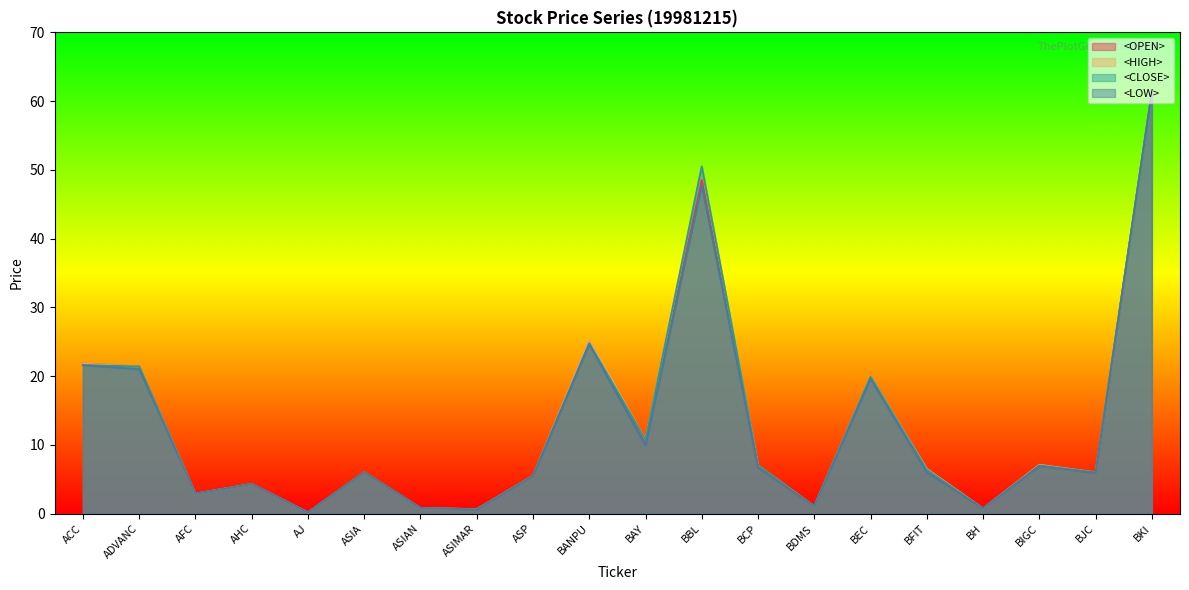

Reading left to right, list all the values displayed in this chart.

<OPEN>: 21.8	21.4	2.9	4.3	0.2	6.0	0.8	0.6	5.5	25.1	10.2	48.5	6.7	1.1	20.0	6.5	0.7	7.1	5.9	61.3
<HIGH>: 21.8	21.4	2.9	4.3	0.2	6.0	0.8	0.6	5.5	25.2	10.8	50.5	7.0	1.1	20.0	6.5	0.7	7.1	6.0	61.3
<CLOSE>: 21.6	21.4	2.9	4.3	0.2	6.0	0.8	0.6	5.5	24.8	10.8	50.5	7.0	1.1	19.9	6.4	0.7	7.0	6.0	61.3
<LOW>: 21.6	21.0	2.9	4.3	0.2	6.0	0.8	0.6	5.5	24.6	9.9	47.8	6.7	1.1	19.6	6.0	0.7	6.9	5.9	61.3